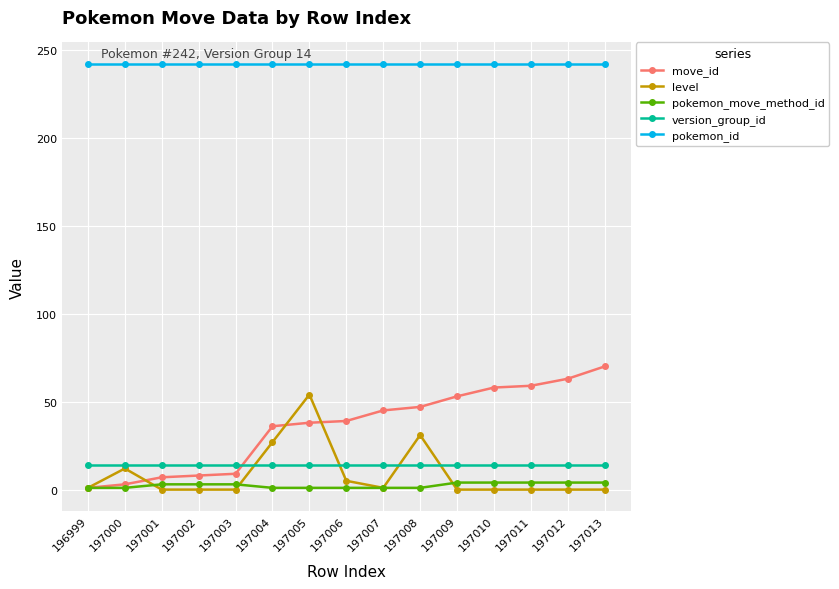

What is the maximum value for level?

54